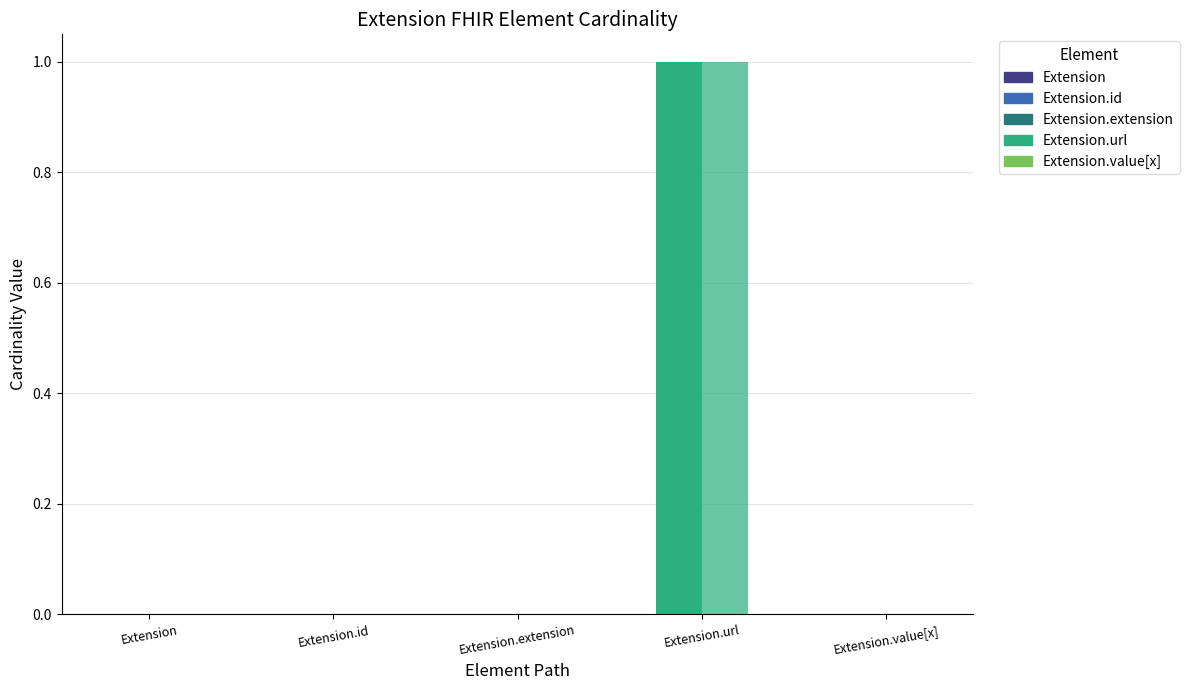

What is the total value across all series at Extension.url?

2